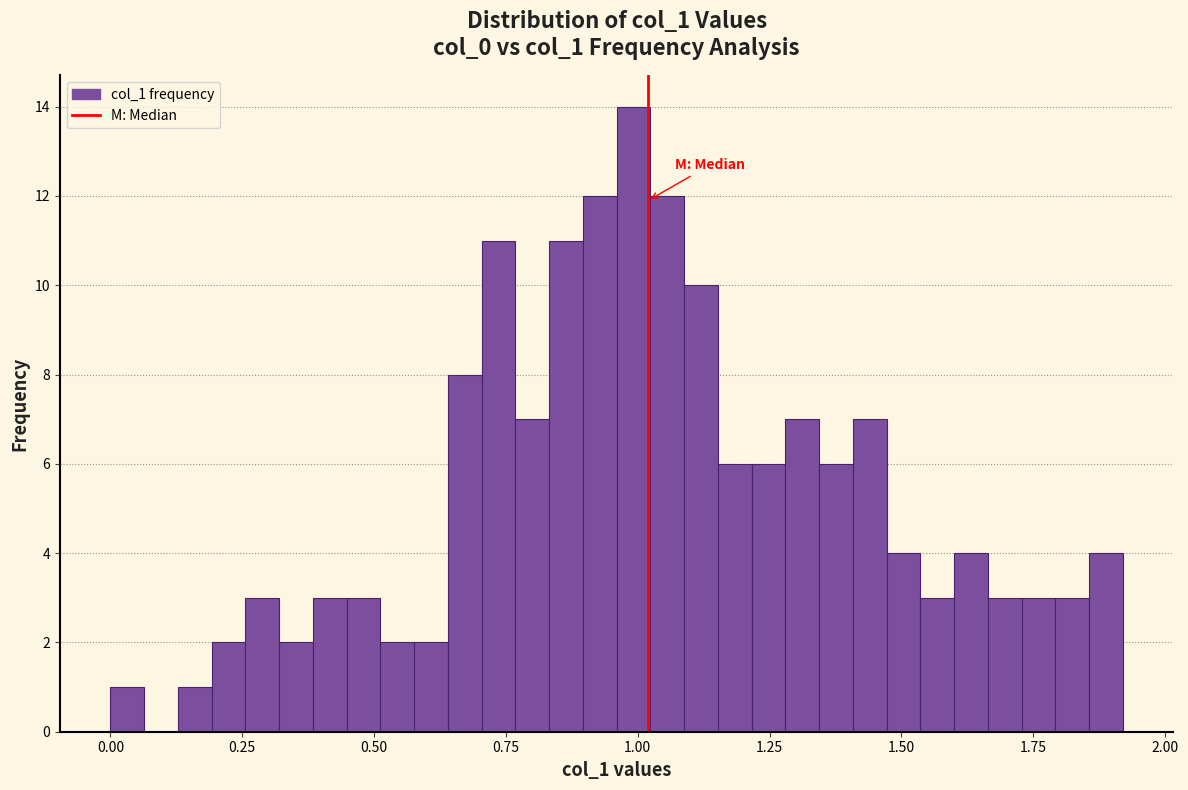

Around what value on the x-axis is the tallest bar? Give the approximate position of its centre, as read against the axis.

1.00